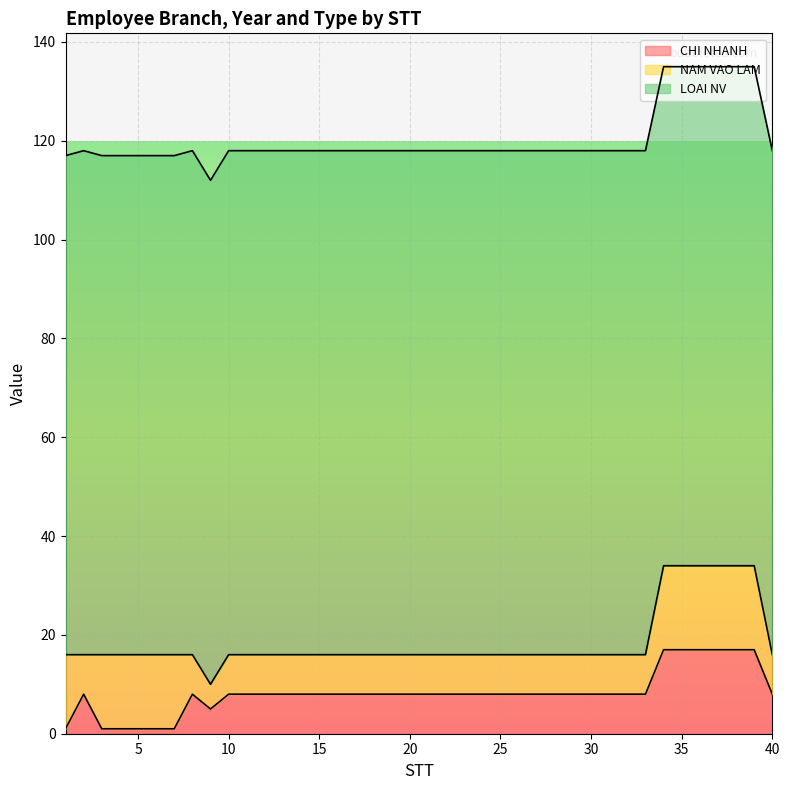

What is the minimum value shown in the chart?

1